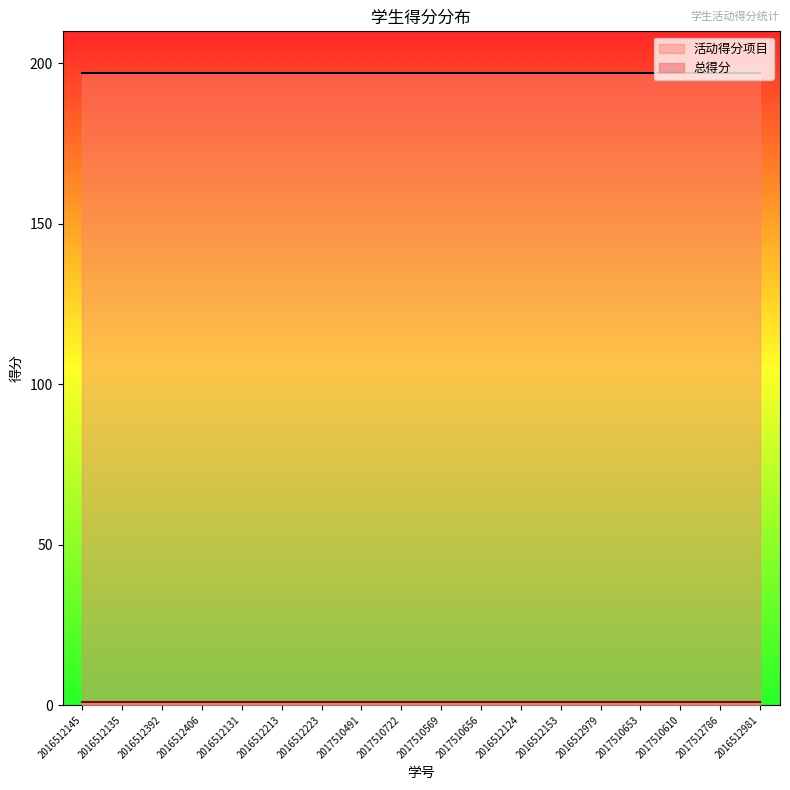

Which series has the widest spread of values?

活动得分项目